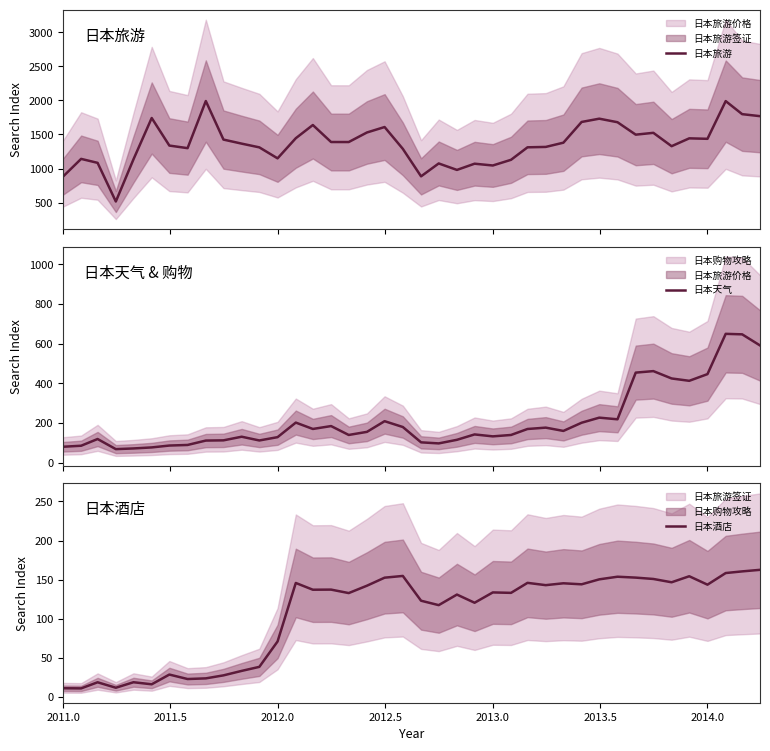

Is this an area chart (filled region under the line)?

No